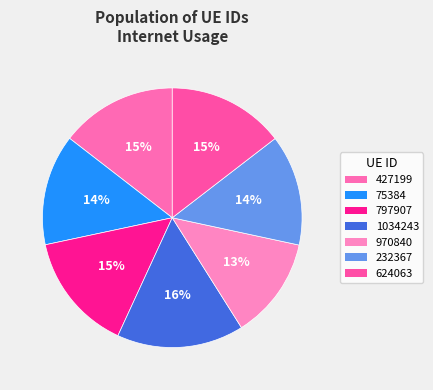

To the nearest percent, what is the average slice percentage?

14%